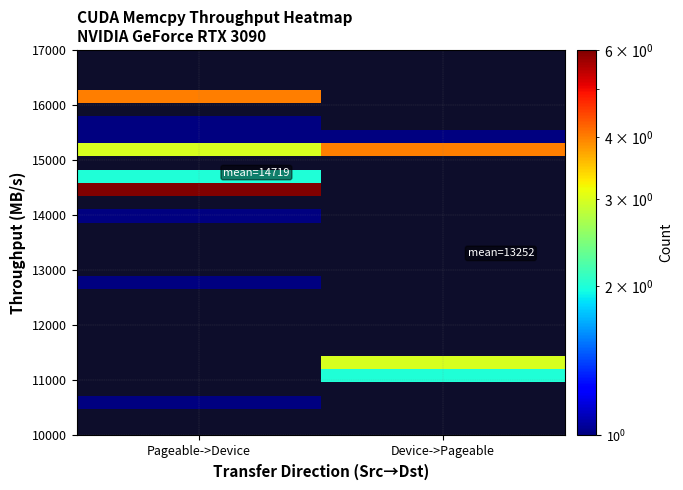

Which category has the highest value across all series?

Pageable->Device